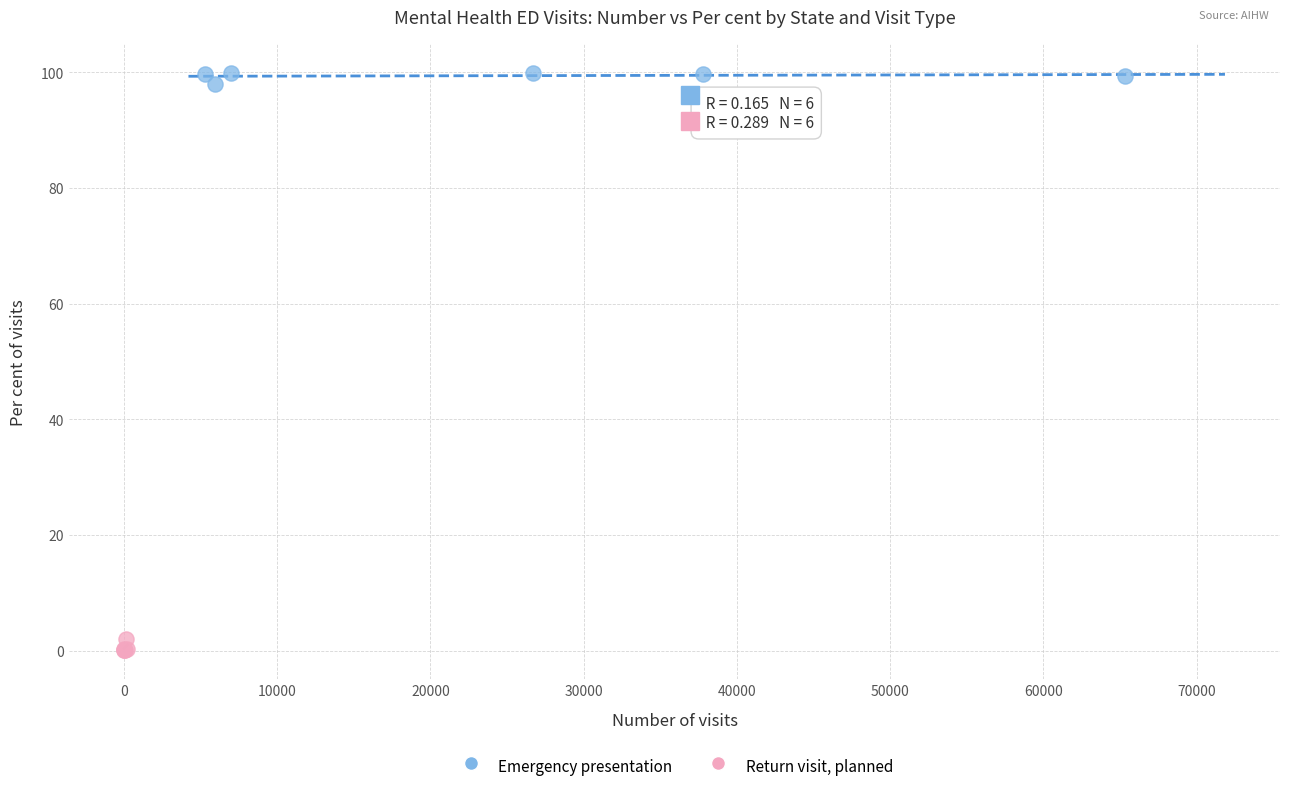

Which series reaches the maximum Y coordinate?

Emergency presentation